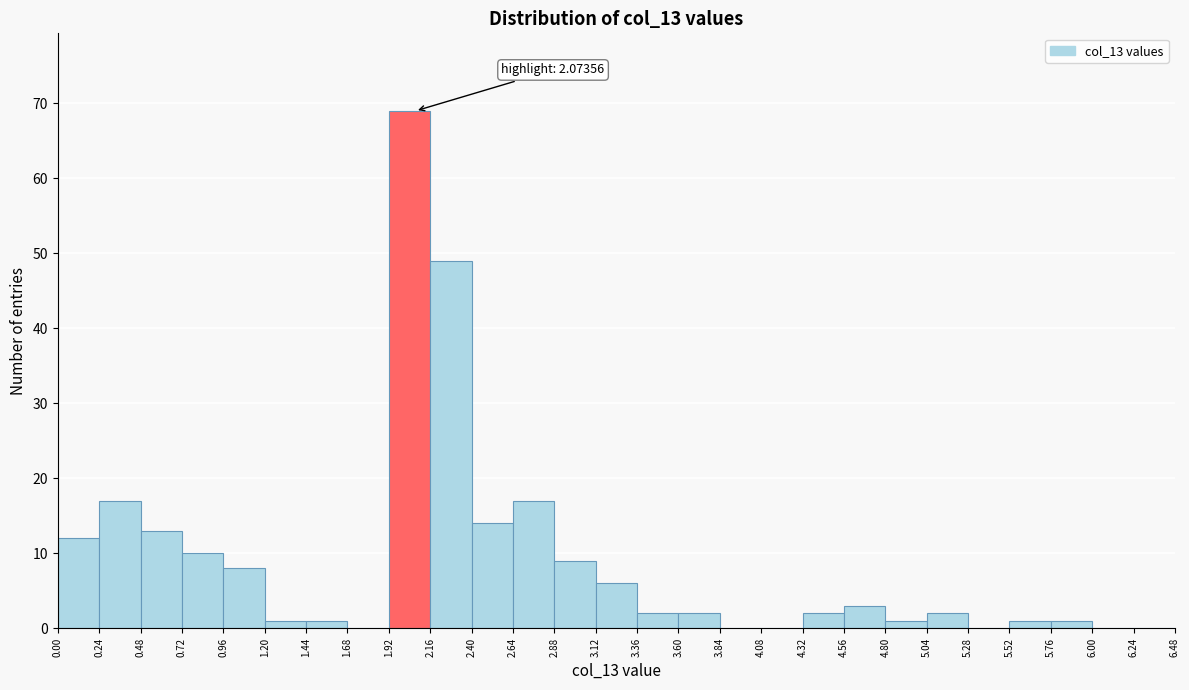

Over which range of the x-axis is the bar tallest?

1.92 to 2.16